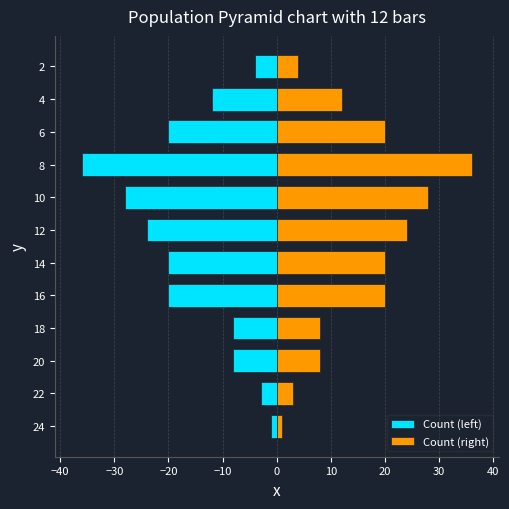

What is the maximum value shown in the chart?

36